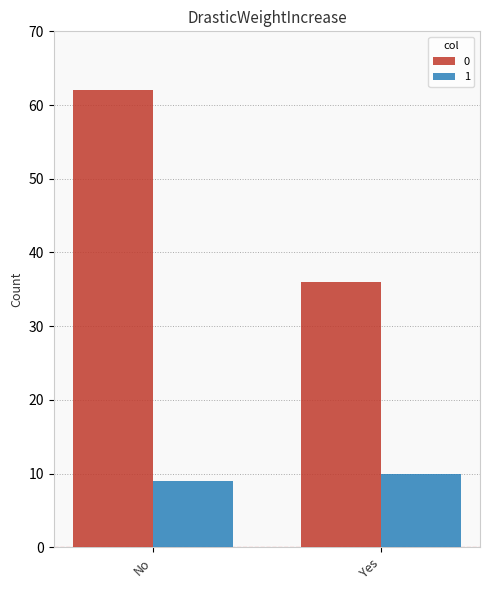

Reading left to right, extract all data points from this chart.

0: 62	36
1: 9	10